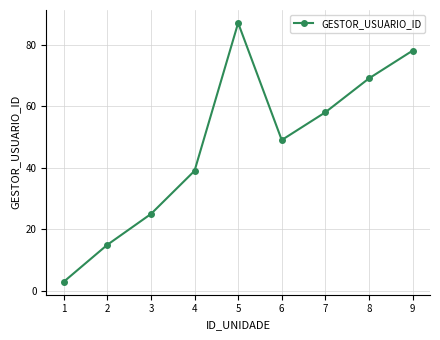

Count the number of data series in this chart.

1